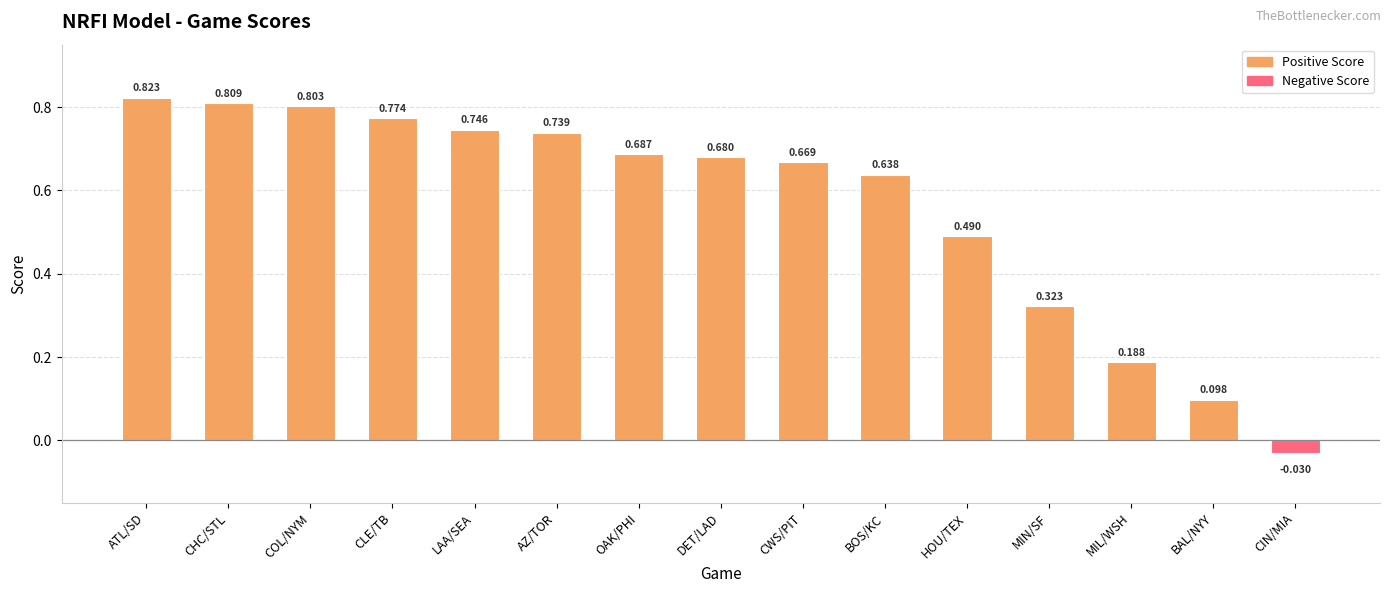

The value at ATL/SD is 0.8. True or false?

True